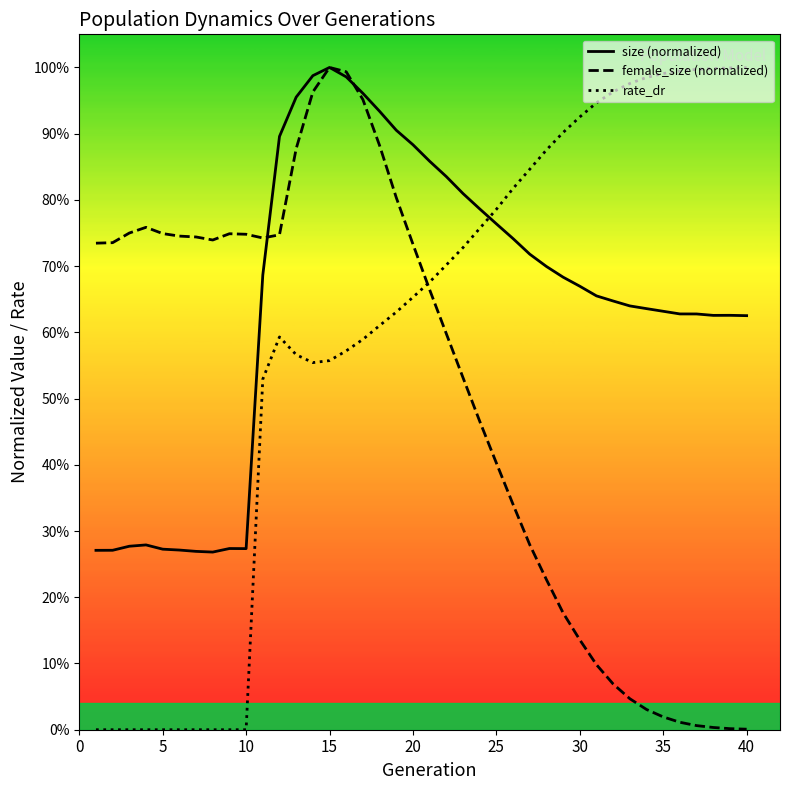

Does the chart have visible grid lines?

No